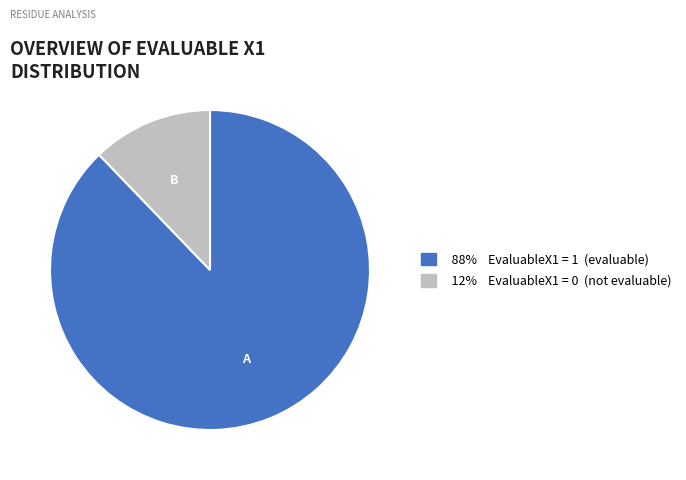

How many segments does this pie chart have?

2